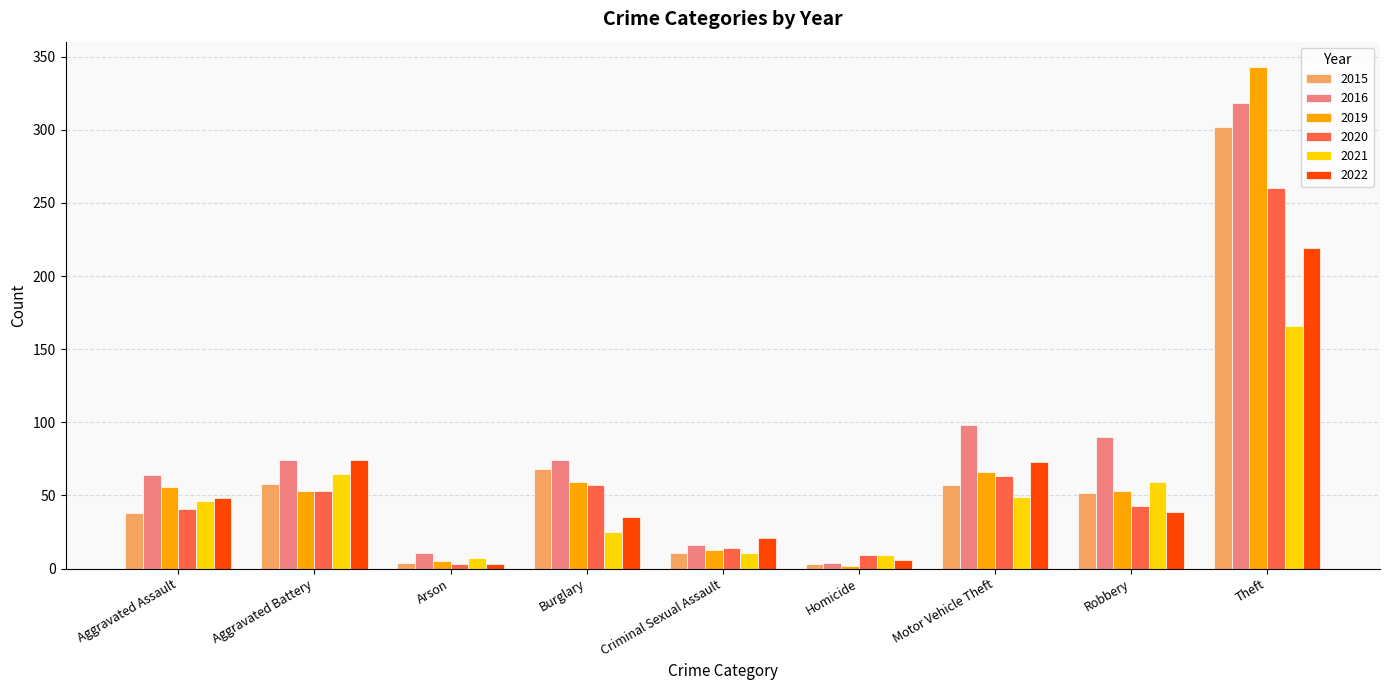

Where is 2016 nearest to the value 161?

Motor Vehicle Theft